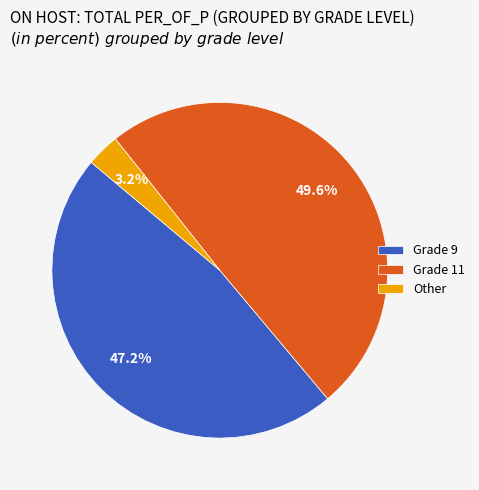

Is there a majority slice in this chart?

No